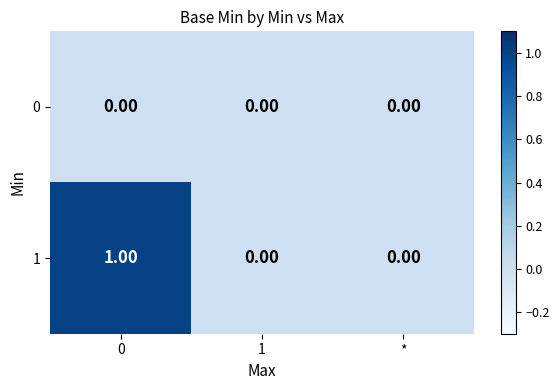

Is the value of 0 at 0 greater than the value of 1 at 0?

No